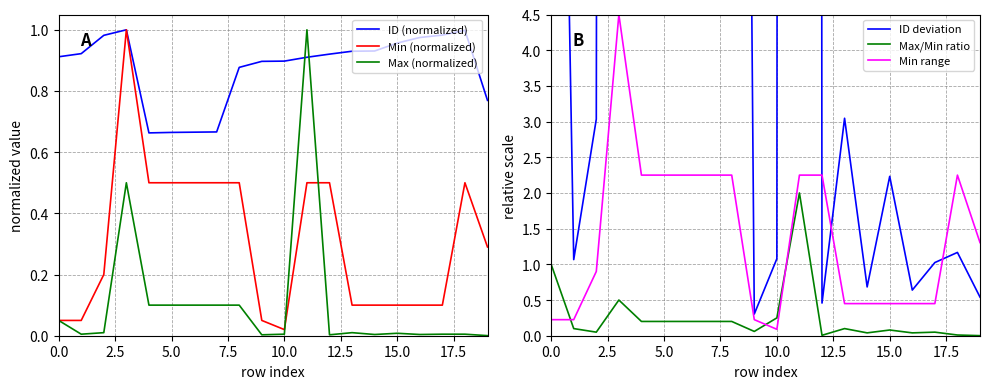

Which series ends up on top after the final intersection of Max (normalized) and ID (normalized)?

ID (normalized)